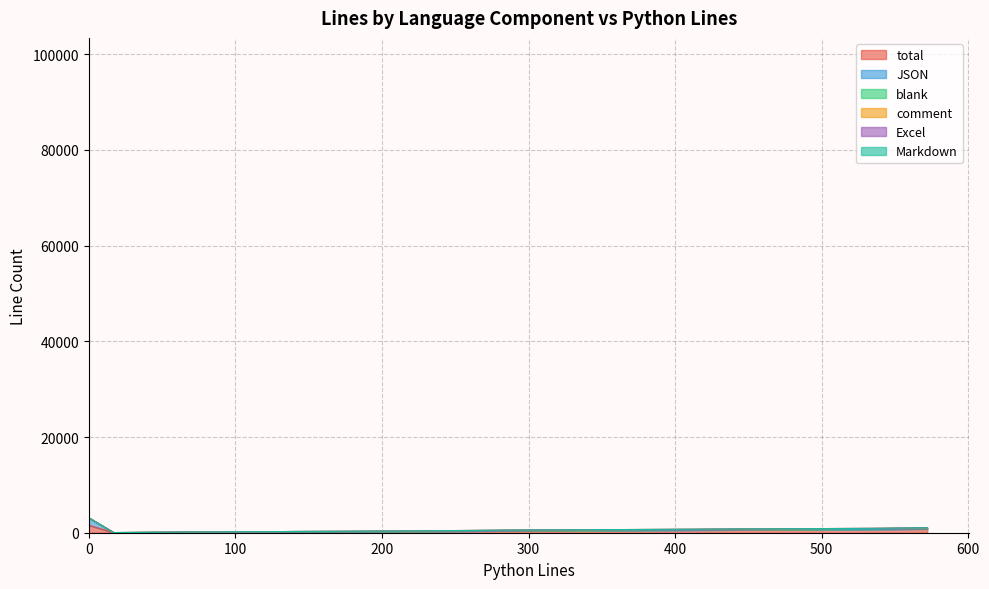

True or false: total has more than 0 interior local peaks.

True